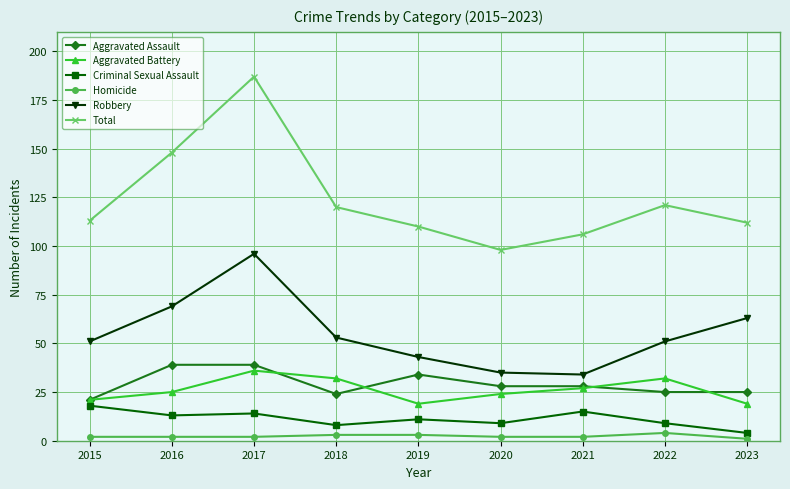

Reading left to right, extract all data points from this chart.

Aggravated Assault: 21	39	39	24	34	28	28	25	25
Aggravated Battery: 21	25	36	32	19	24	27	32	19
Criminal Sexual Assault: 18	13	14	8	11	9	15	9	4
Homicide: 2	2	2	3	3	2	2	4	1
Robbery: 51	69	96	53	43	35	34	51	63
Total: 113	148	187	120	110	98	106	121	112